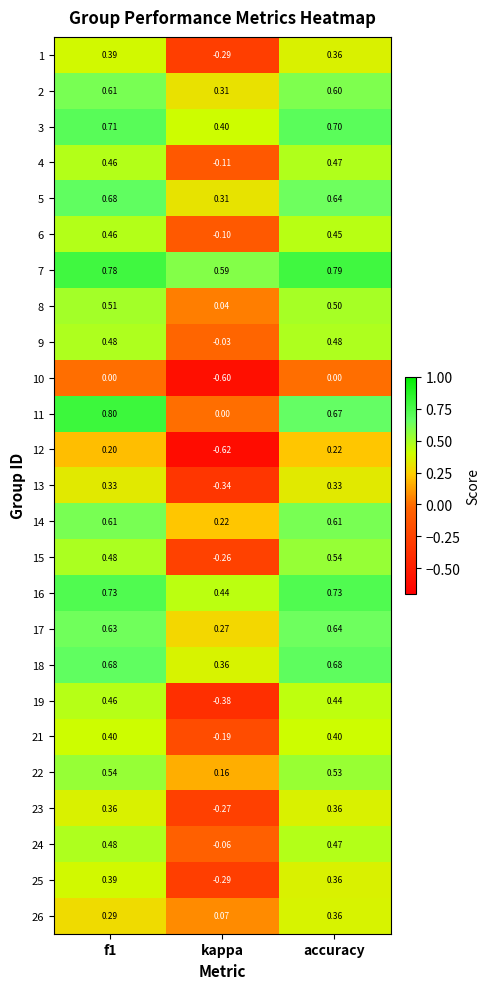

What is the smallest value displayed?

-0.6